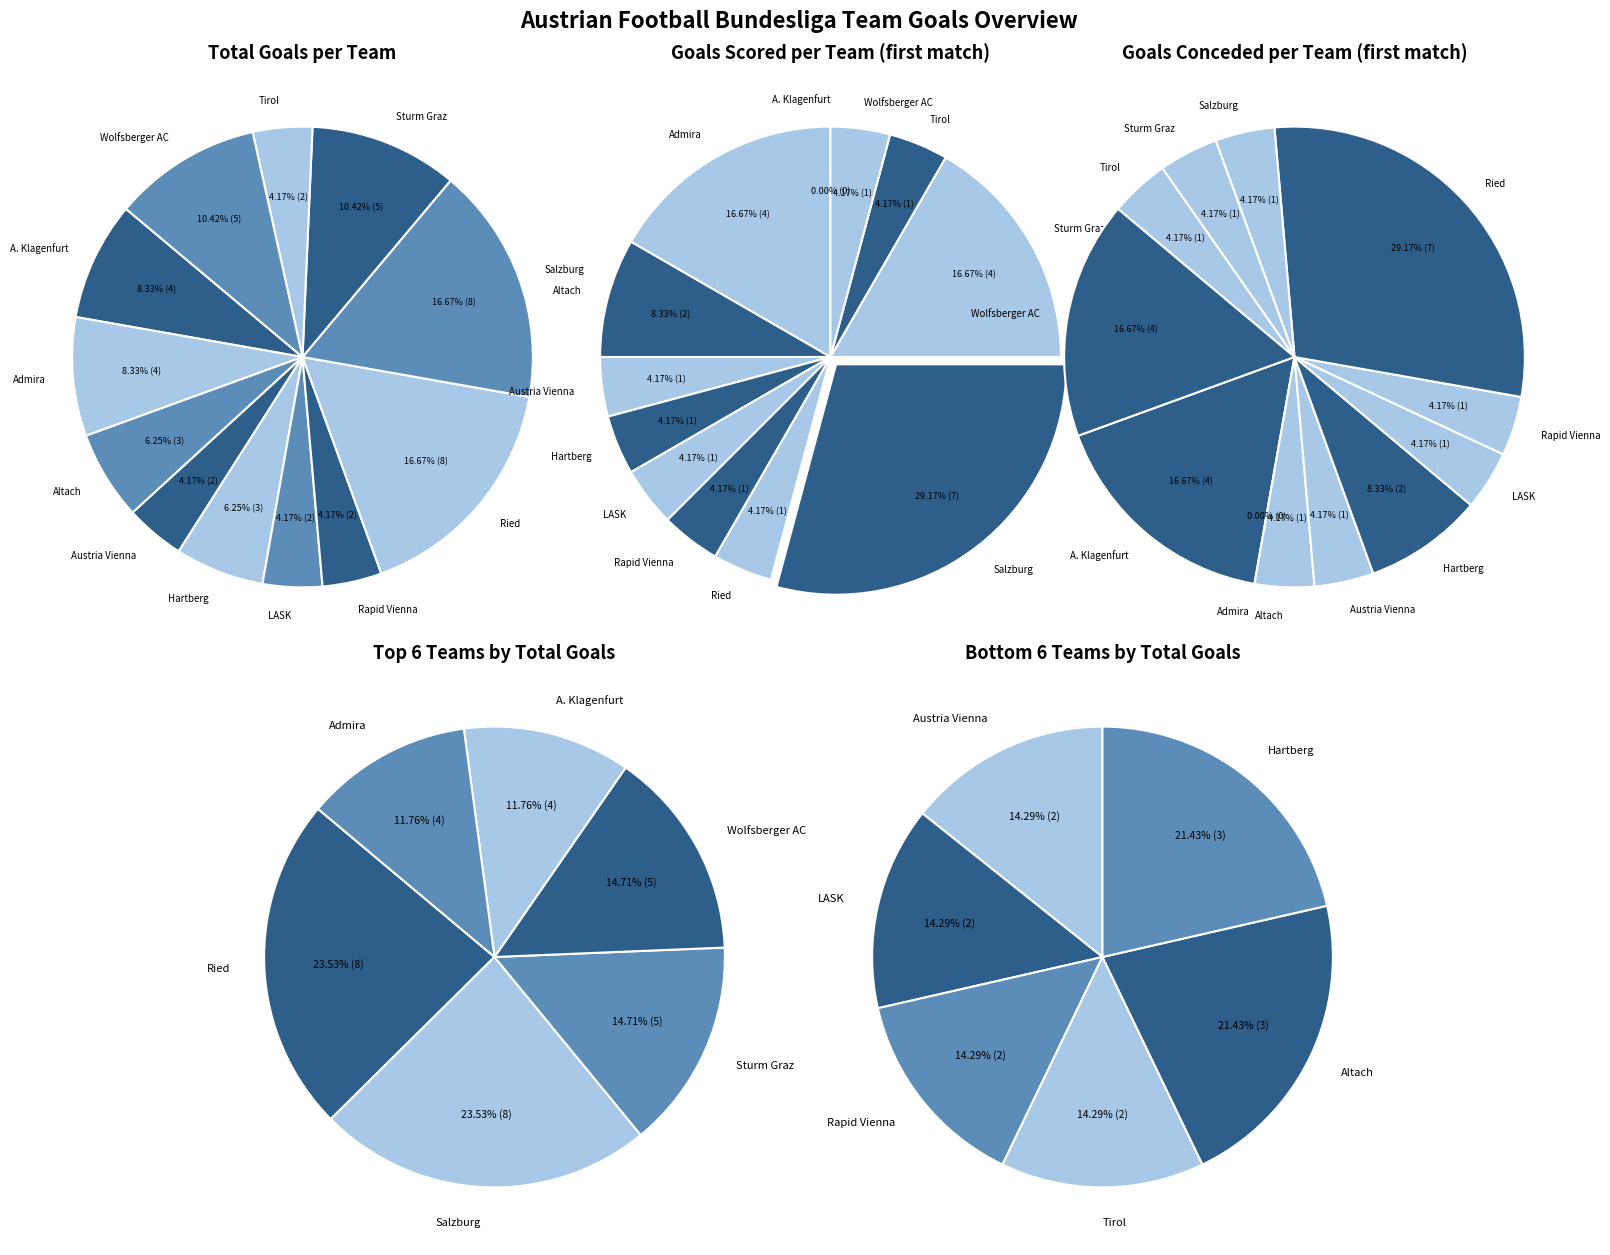

Is it true that Ried is 39% of the pie?

False